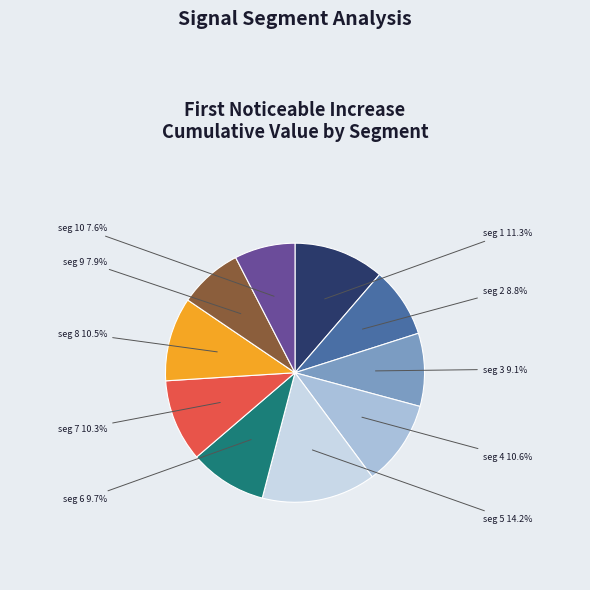

Is there a majority slice in this chart?

No